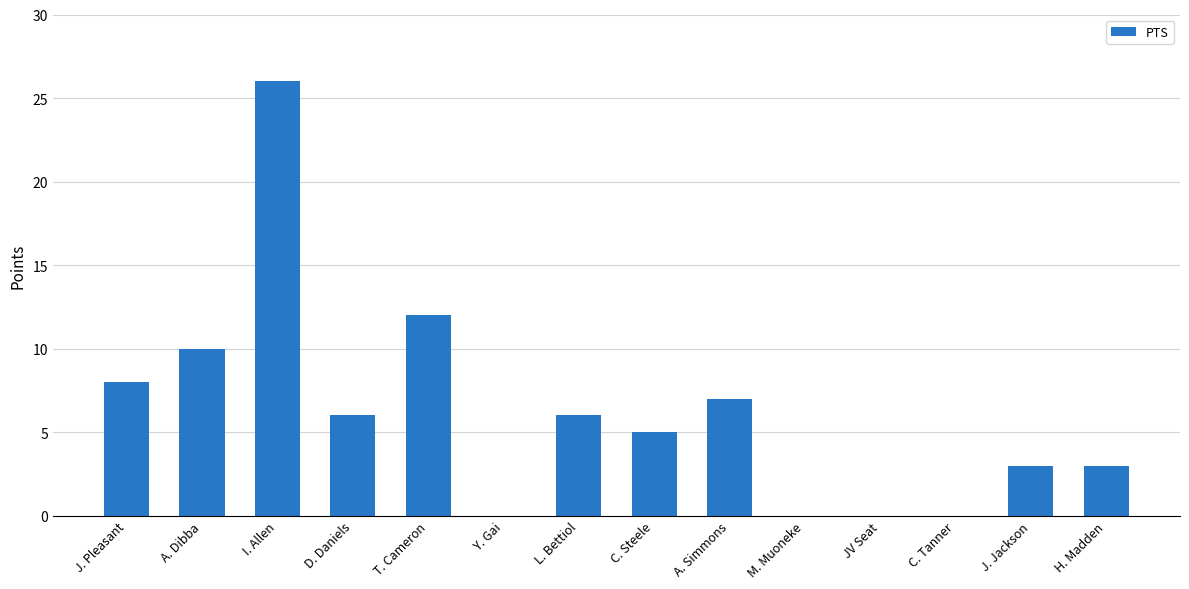

Where is the data nearest to the value 13?

T. Cameron